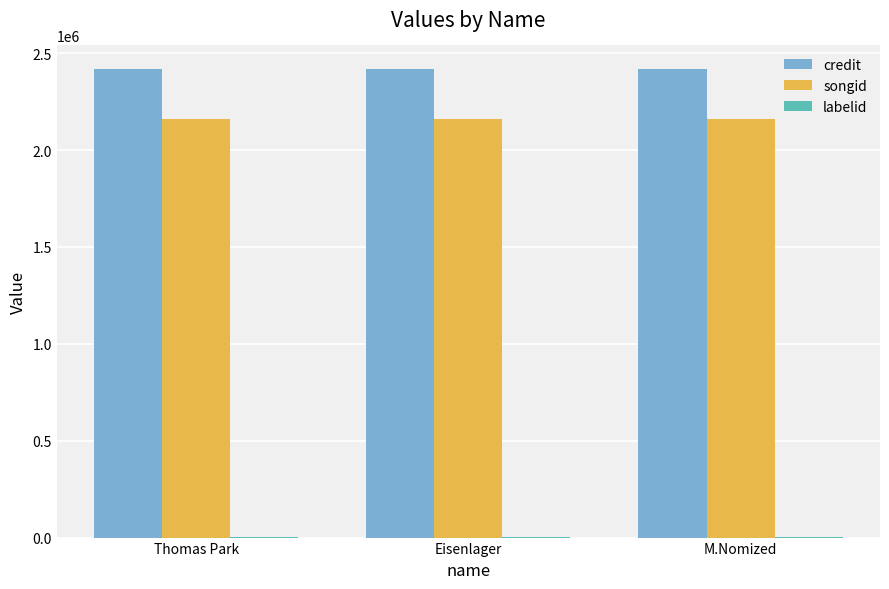

What is the maximum value for credit?

2419388